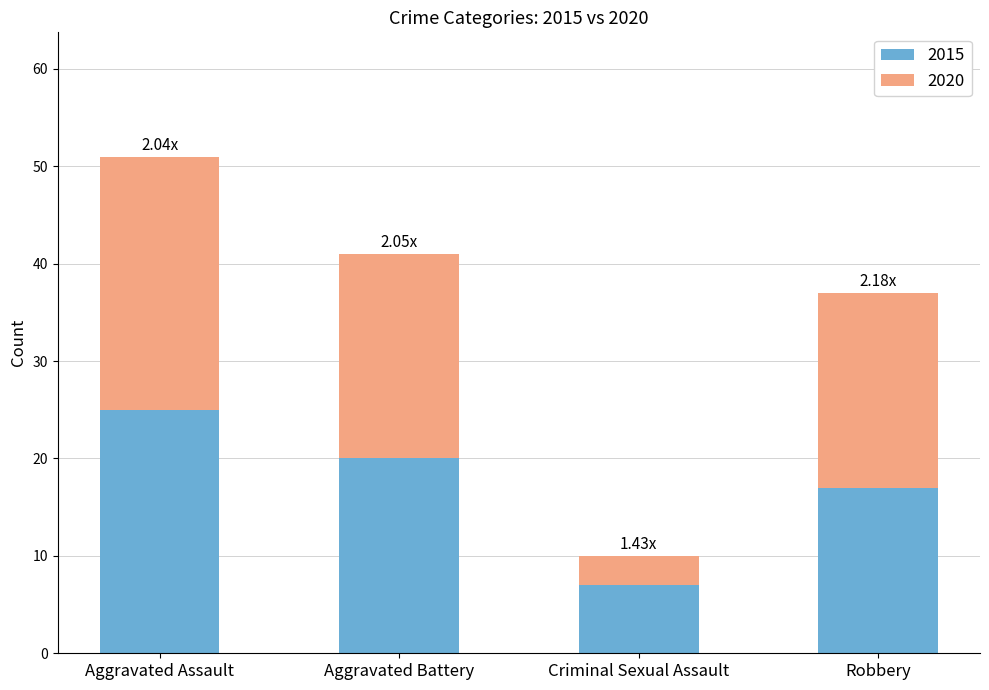

Are the bars grouped side by side (vs. stacked)?

No